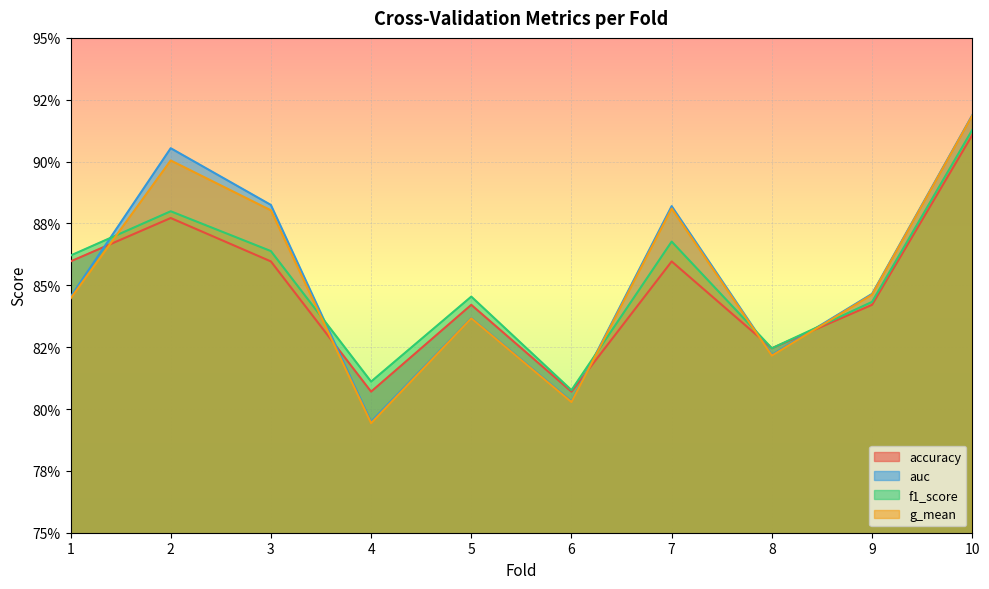

True or false: accuracy and f1_score cross at least once.

False